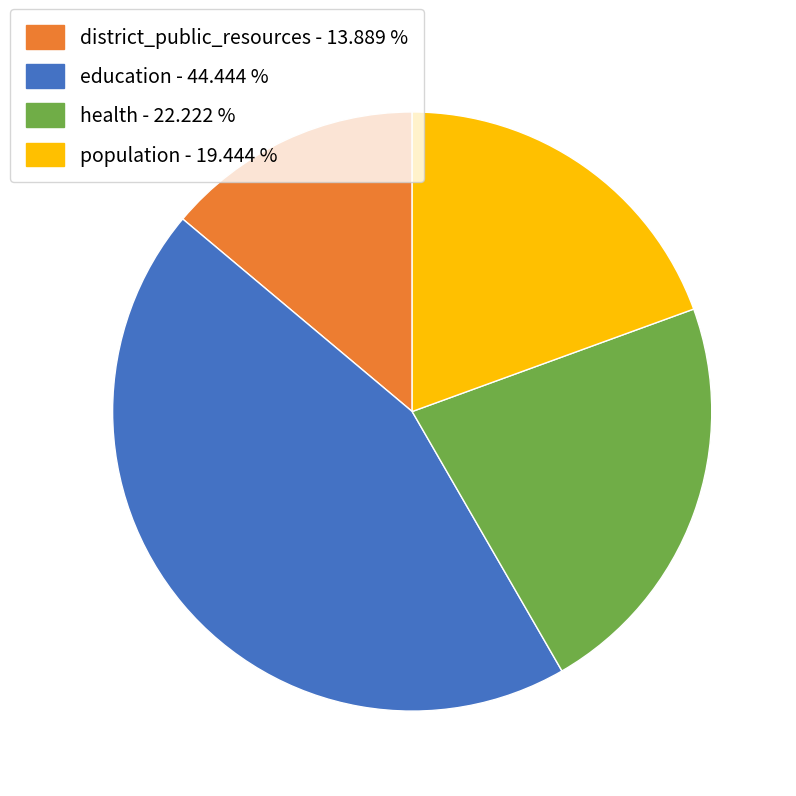

Approximately how many times larger is the value at population compared to education?

0.4